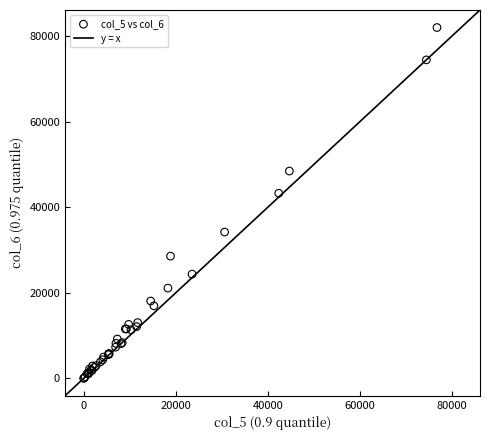

What Y value in the scatter plot is closest to 40999?

43260